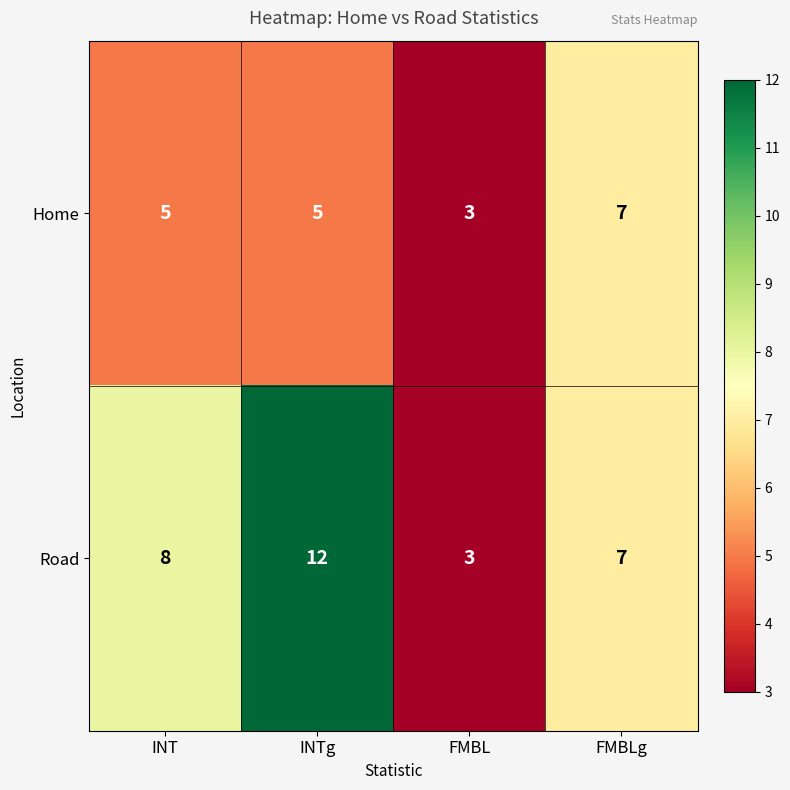

Rank the series at INT from lowest to highest value.

Home, Road